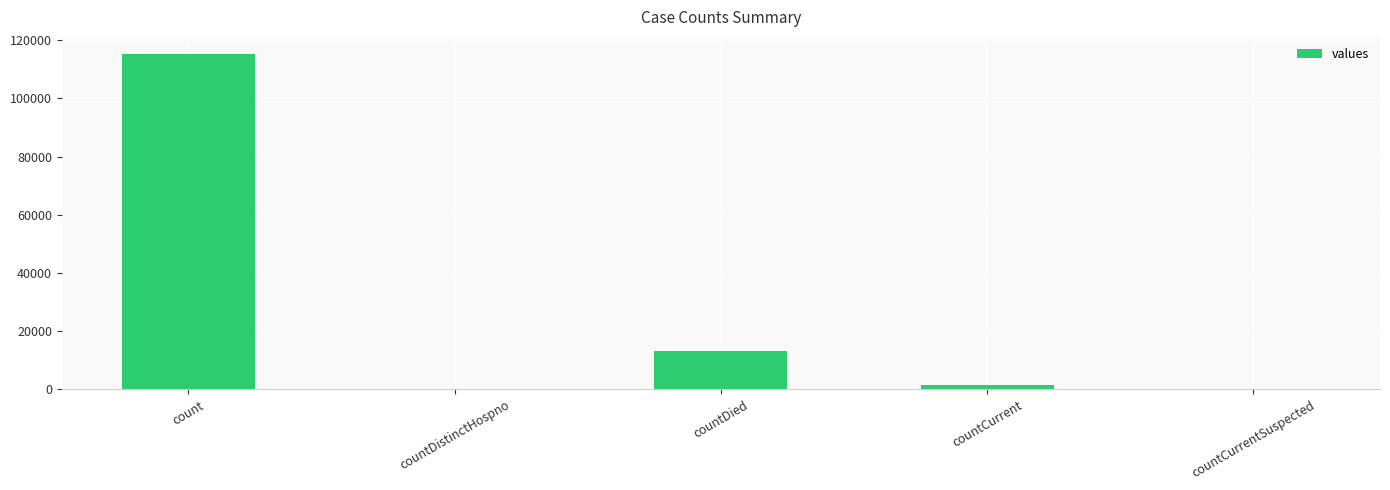

Reading left to right, list all the values displayed in this chart.

count=115379	countDistinctHospno=0	countDied=13343	countCurrent=1383	countCurrentSuspected=0